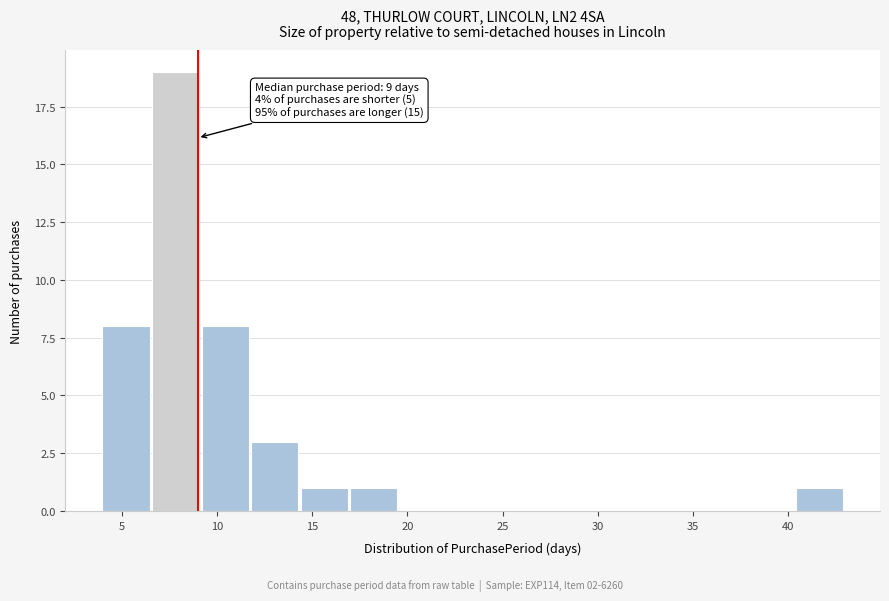

Over which range of the x-axis is the bar tallest?

6.6 to 9.2